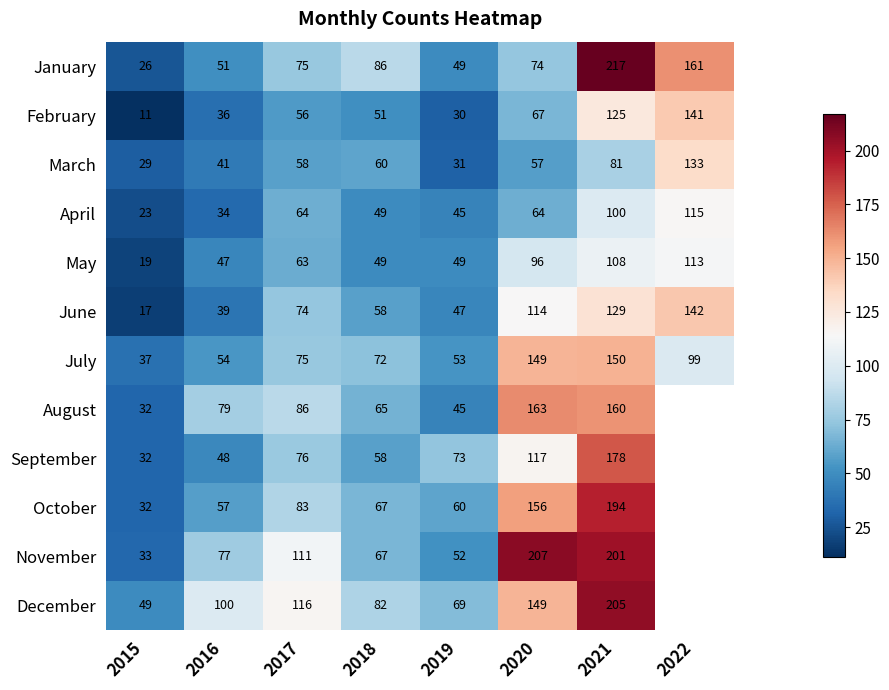

What is the difference between the highest and lowest values at 2018?

37